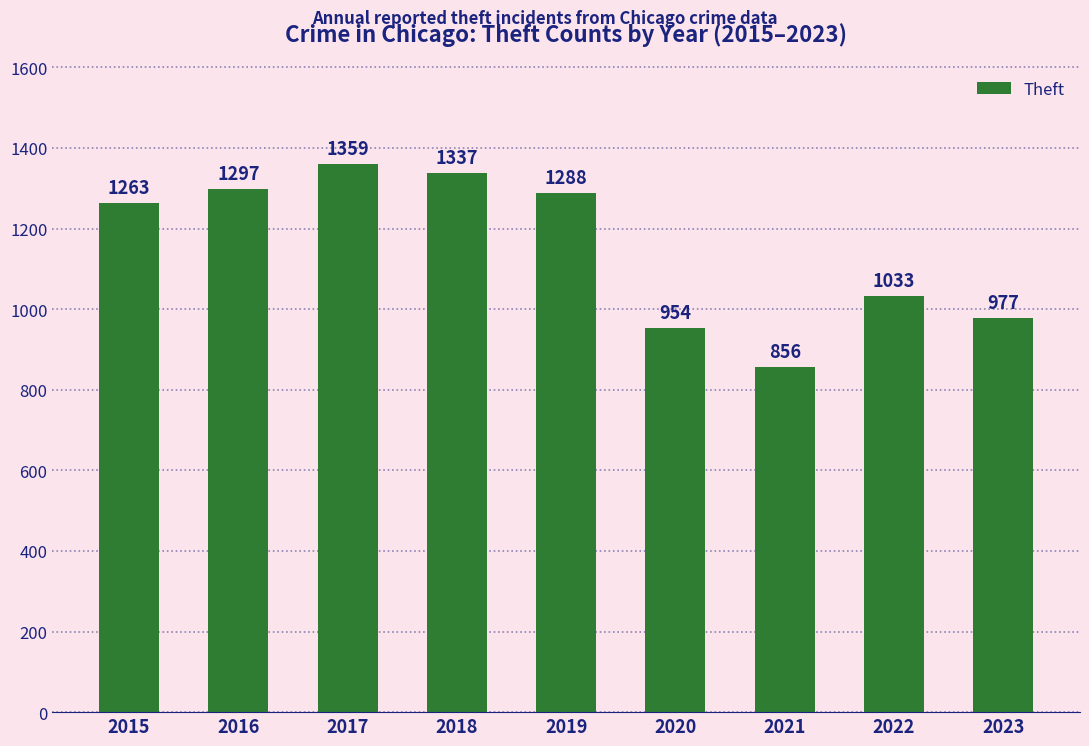

True or false: the data shows 1263 at 2015.

True